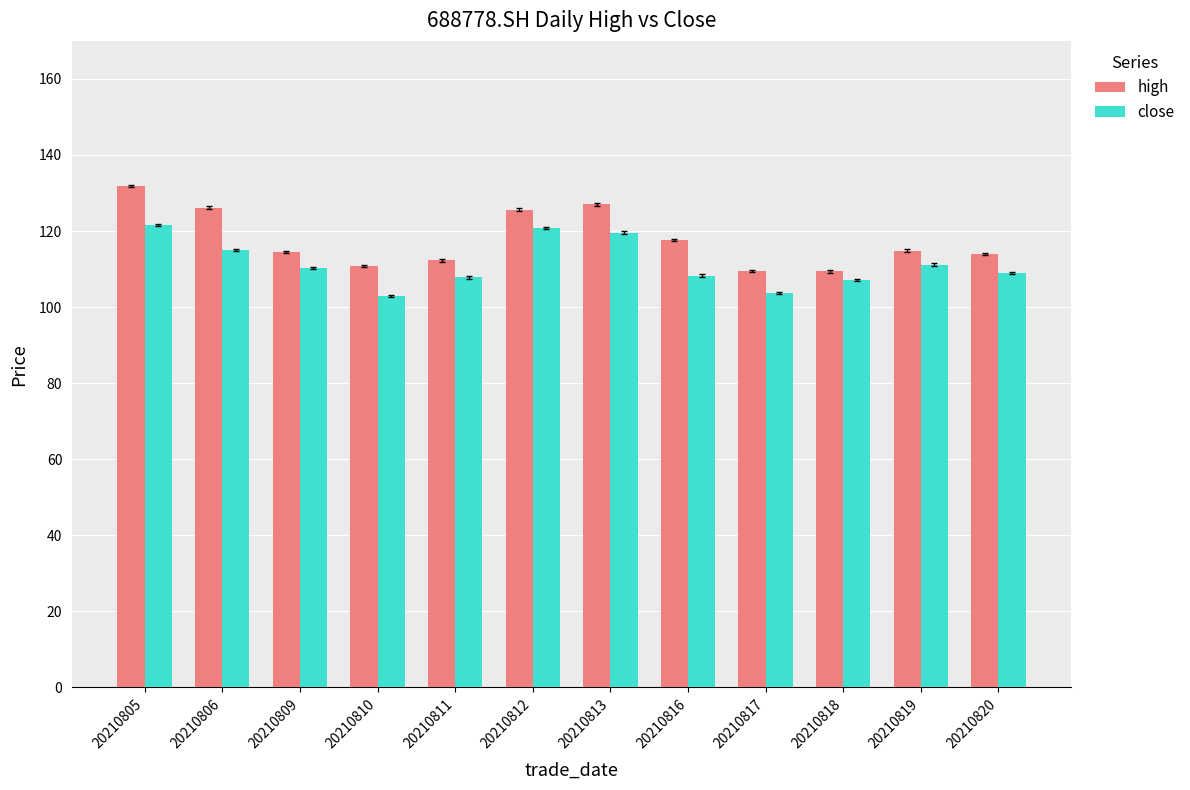

What is the minimum value shown in the chart?

102.9